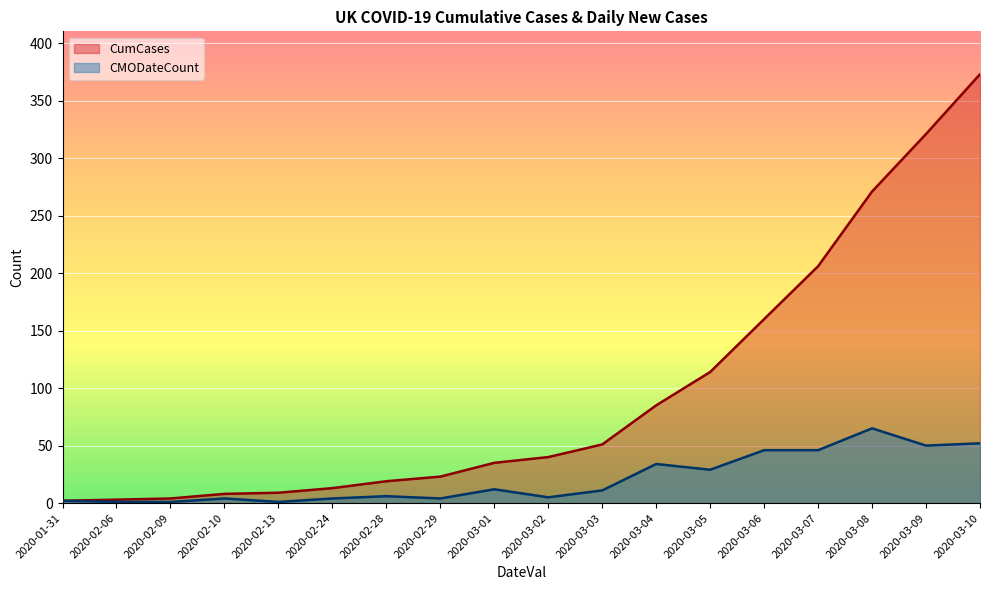

True or false: CMODateCount and CumCases intersect in this chart.

False